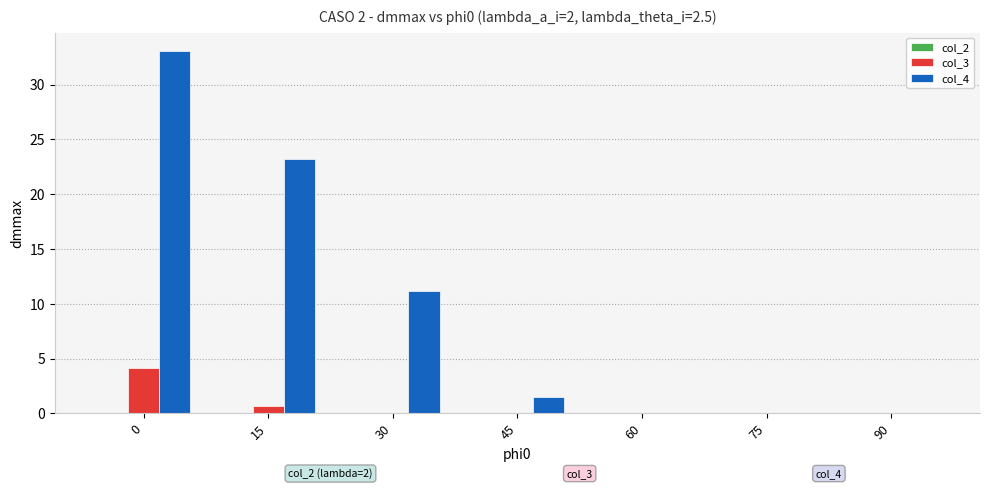

How many distinct data groups are displayed?

2